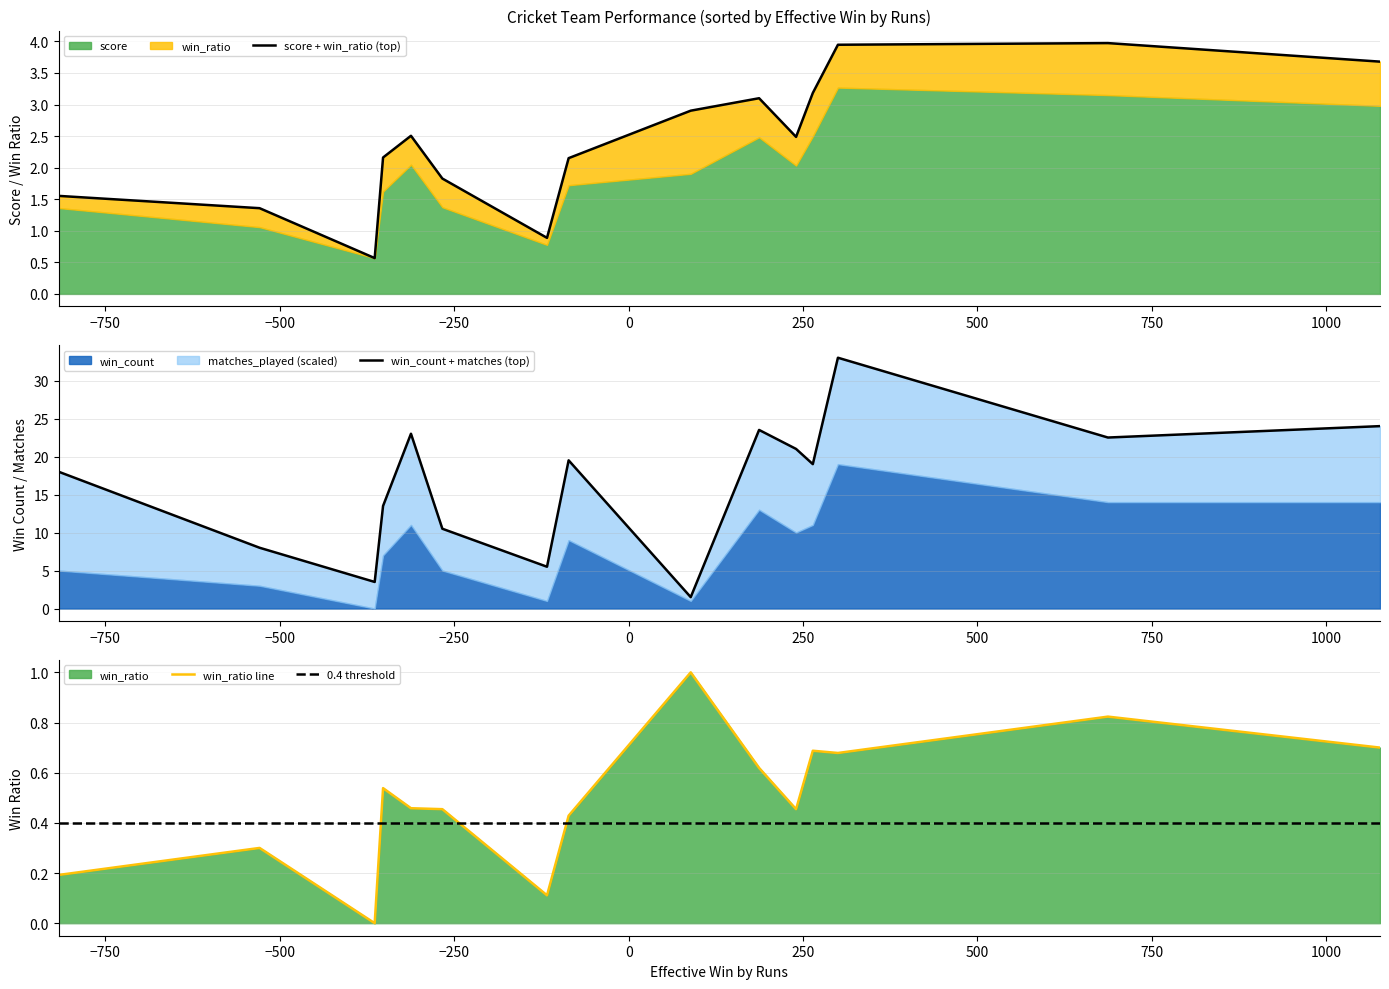

Where do win_ratio line and 0.4 threshold first cross each other?

−500 and −250